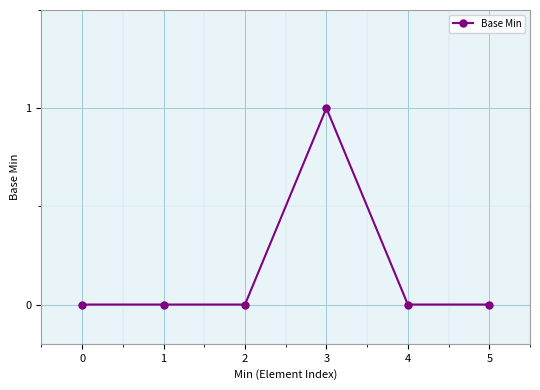

How many data points does each series have?

6